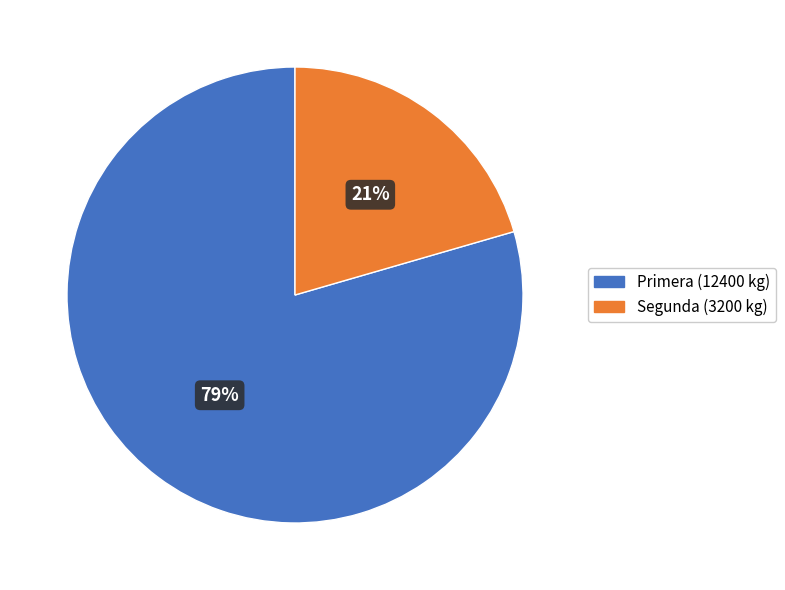

How many slices are in this pie chart?

2